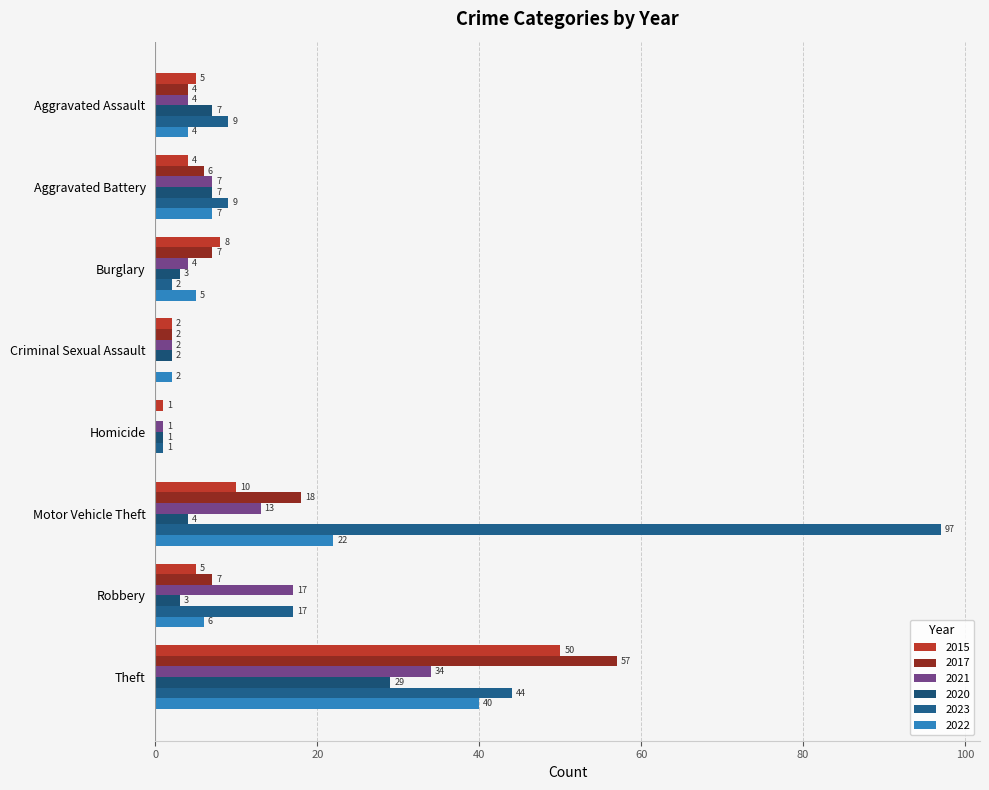

How many categories are shown in the chart?

8